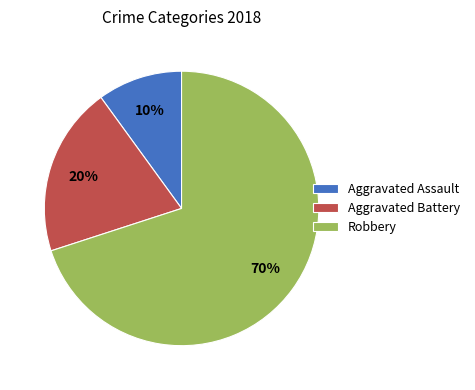

How many slices are in this pie chart?

3